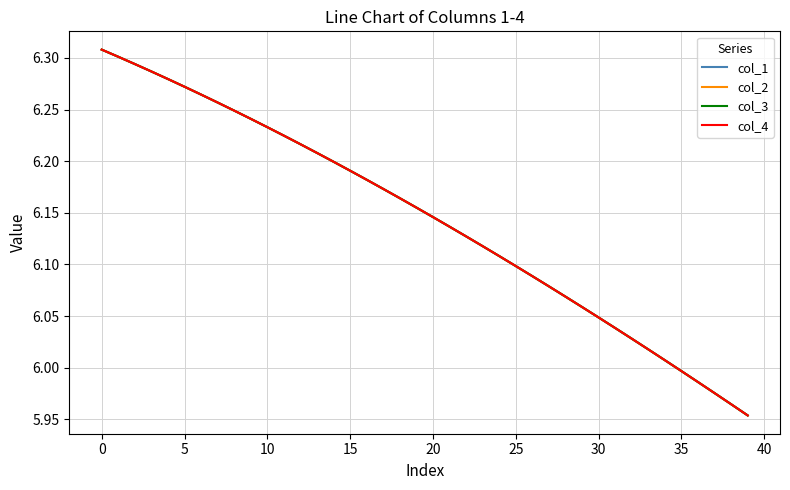

Which series has the widest spread of values?

col_2